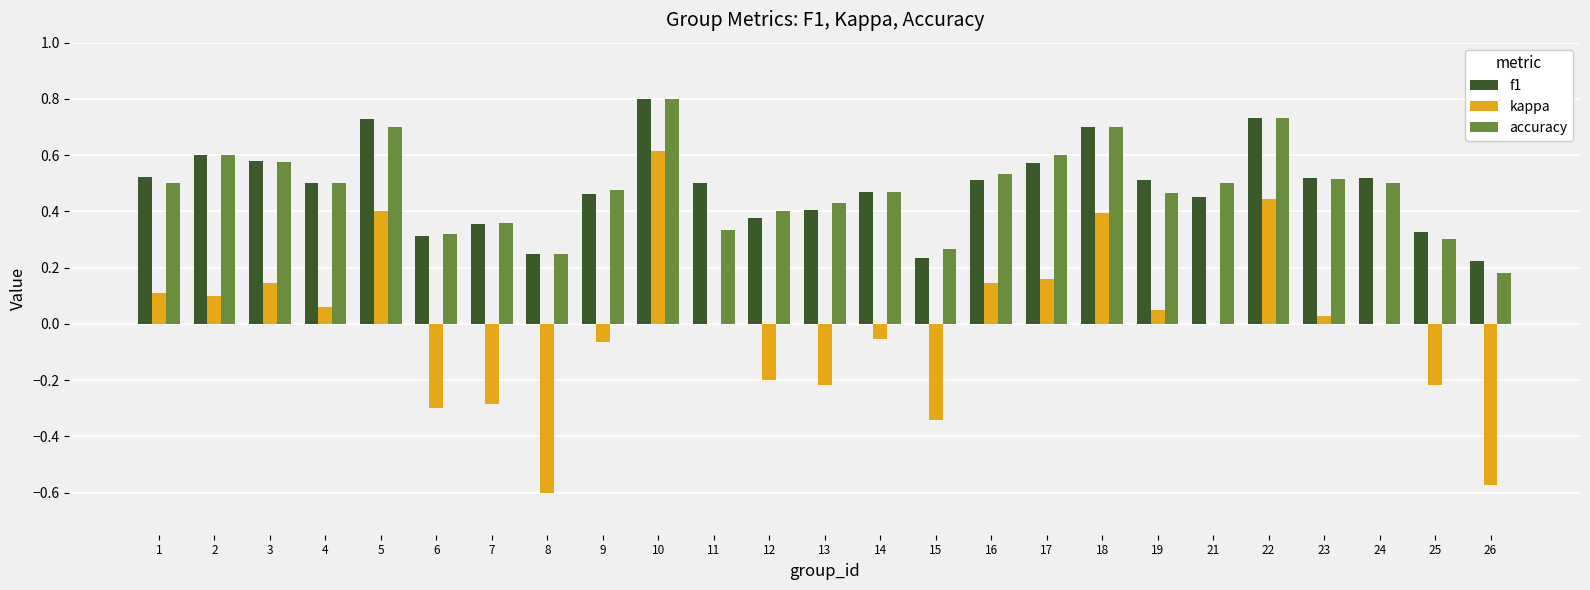

At which category is the sum across all series the highest?

10